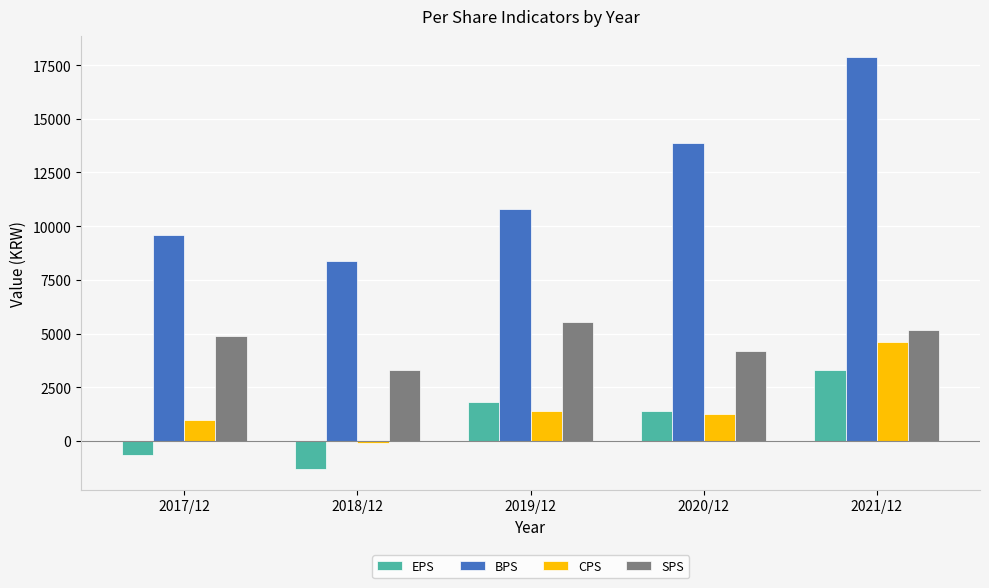

How many bars are there in total?

20